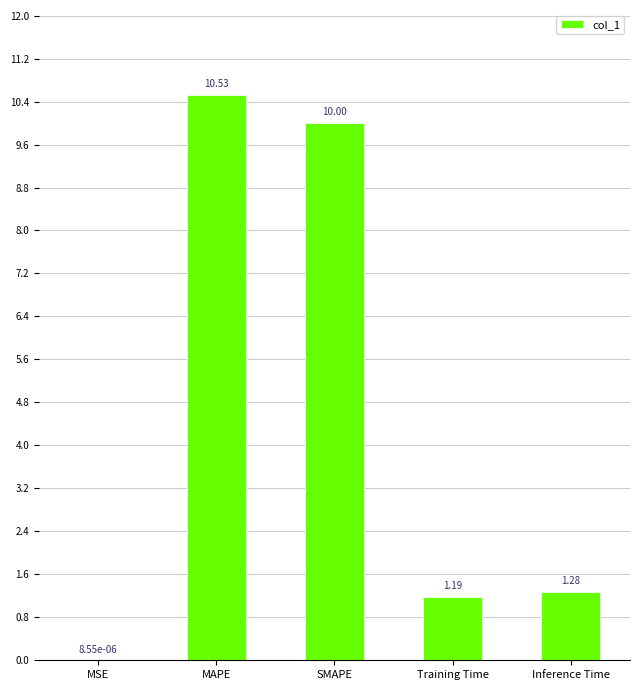

At which category does the chart reach its peak across all series?

MAPE